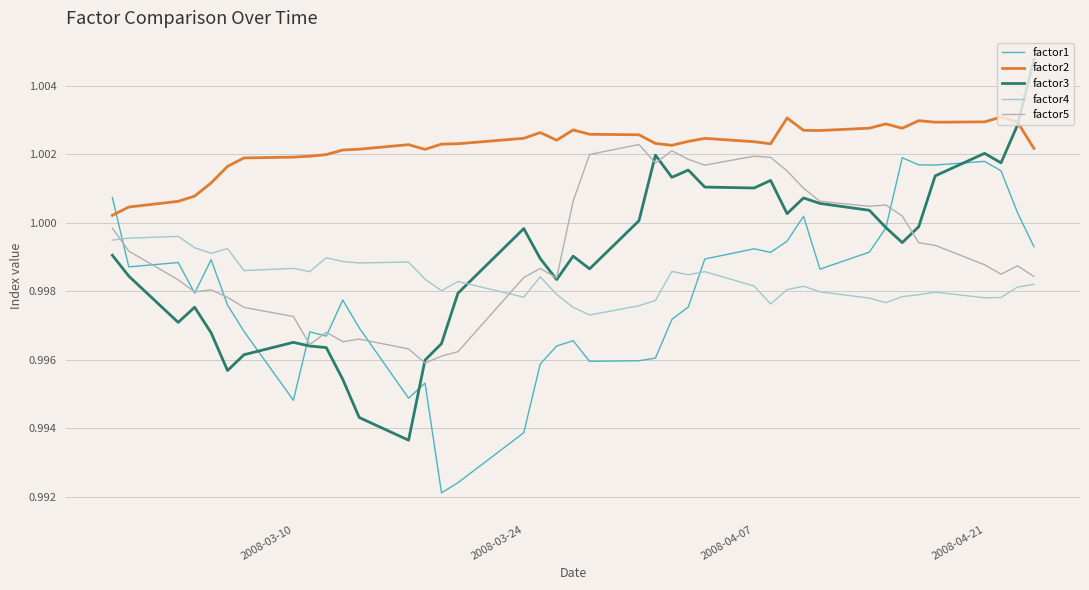

What is the sum of all factor4 values?

39.9